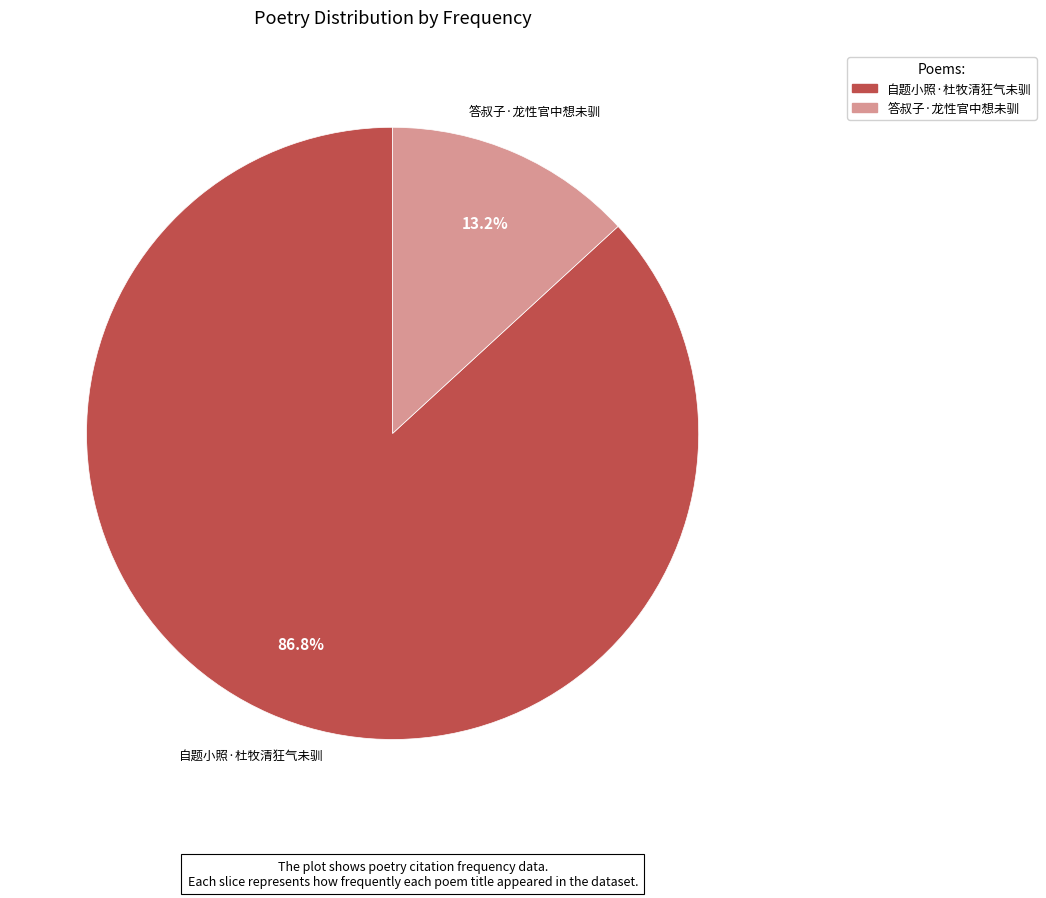

Combined, what portion of the pie is 答叔子·龙性官中想未驯 and 自题小照·杜牧清狂气未驯?

100.0%